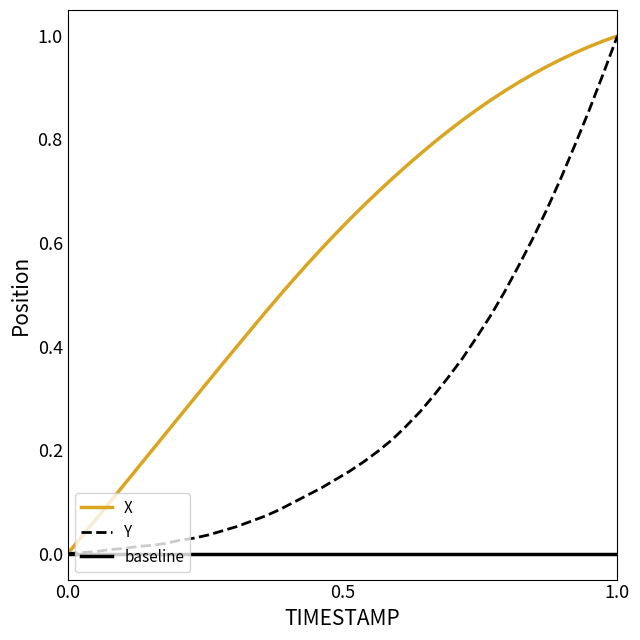

How many data points in Y are above 0?

39